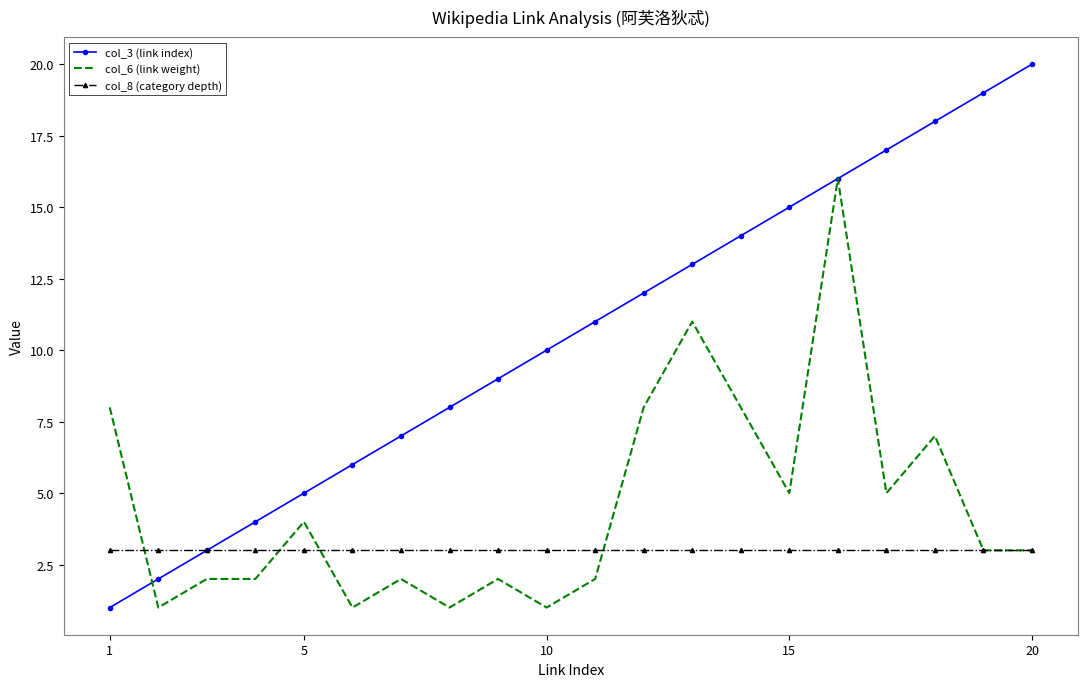

Which series has the widest spread of values?

col_3 (link index)